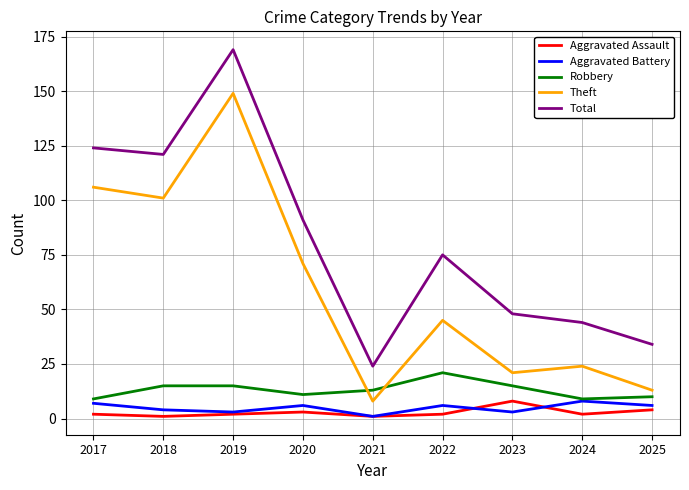

The Robbery series shows 25 at 2019. True or false?

False